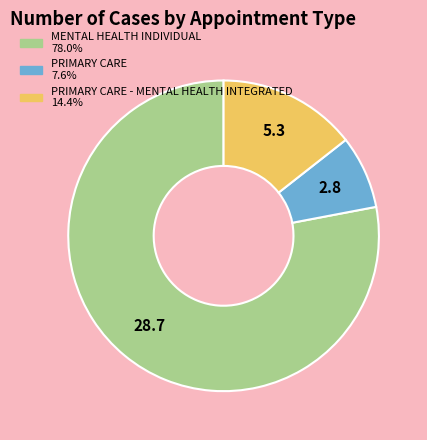

Is there a majority slice in this chart?

Yes